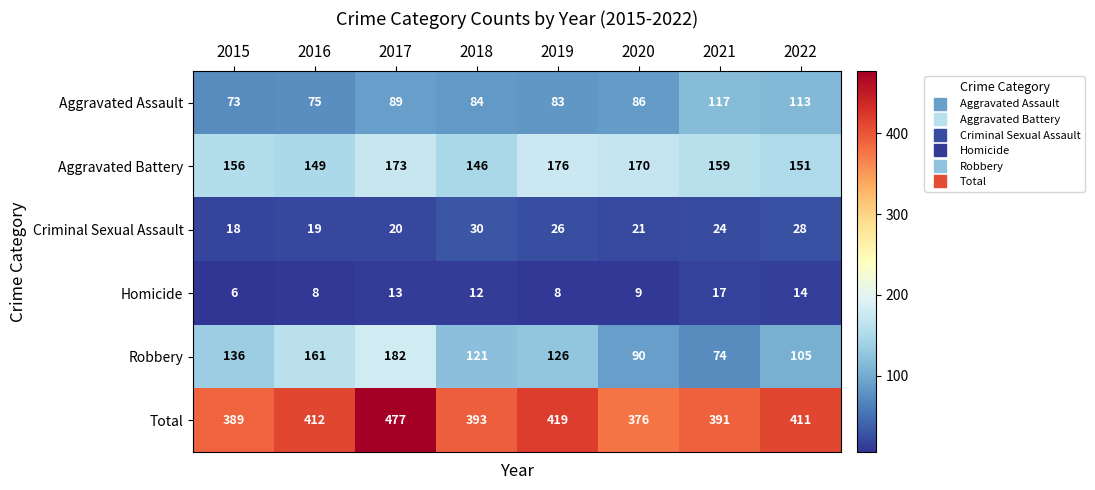

The Homicide series shows 12 at 2016. True or false?

False